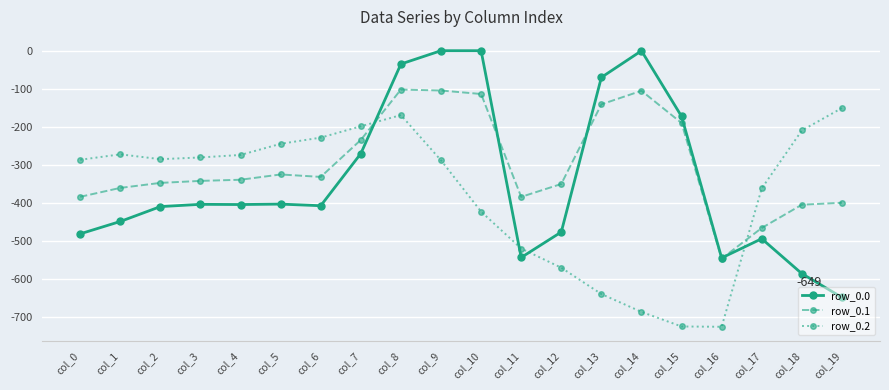

How many lines are shown in the chart?

3